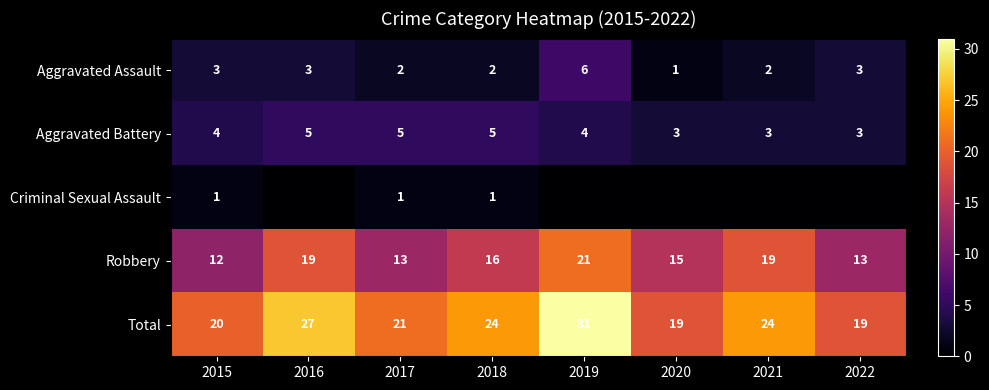

What is the difference between the Robbery values at 2017 and 2021?

6